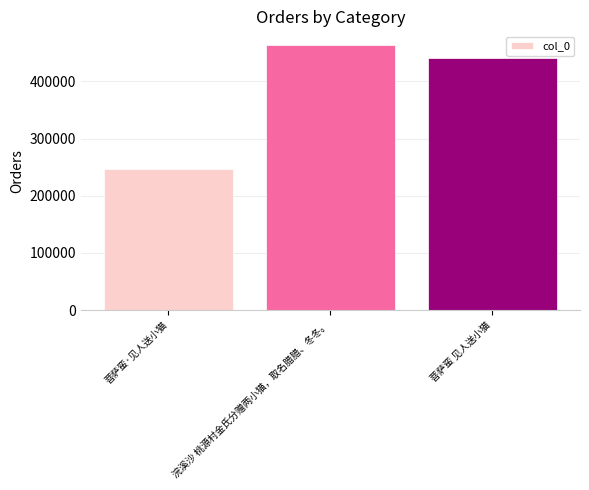

Which category has the highest value across all series?

浣溪沙 桃源村金氏分赠两小猫，取名腊腊、冬冬。